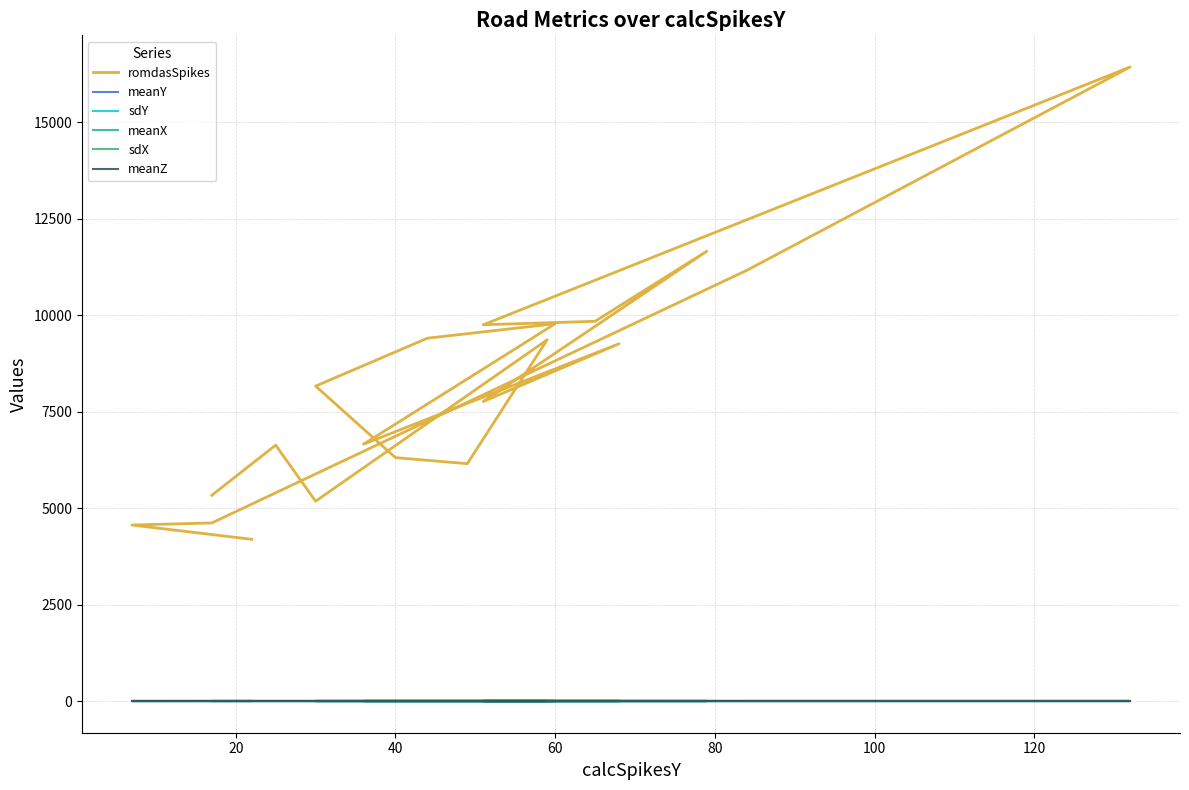

Which series has the largest total across all categories?

romdasSpikes